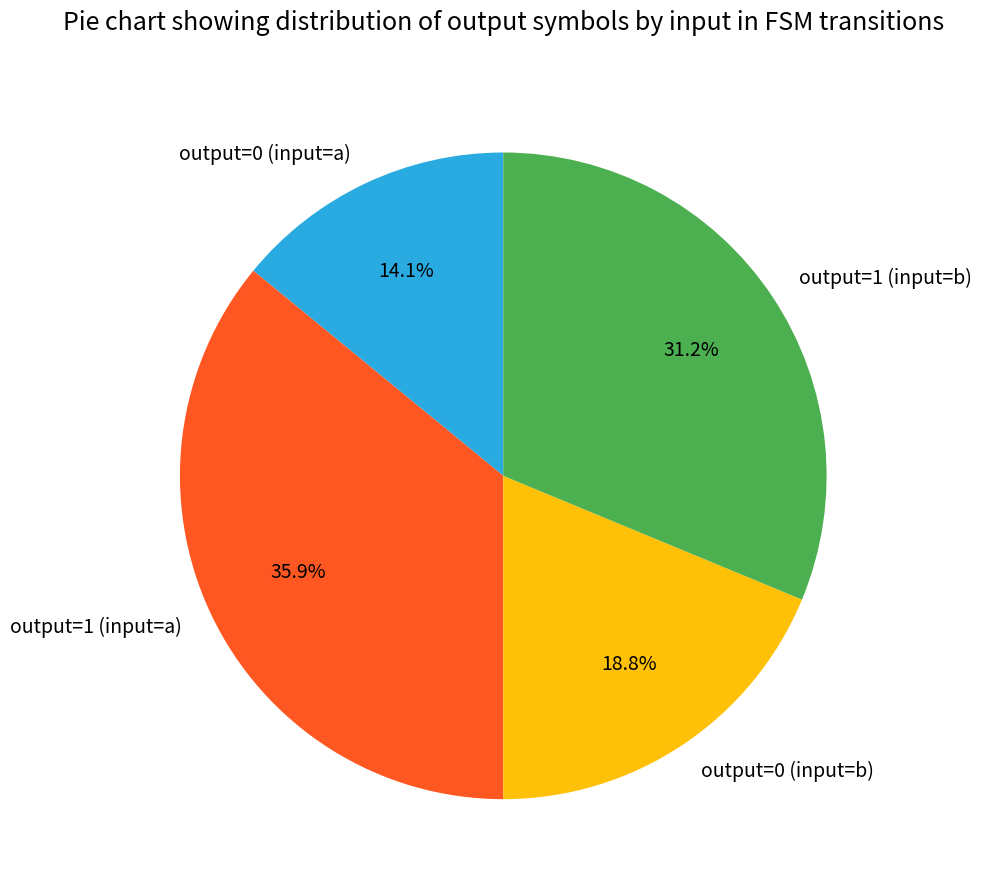

Count the number of slices in the pie.

4